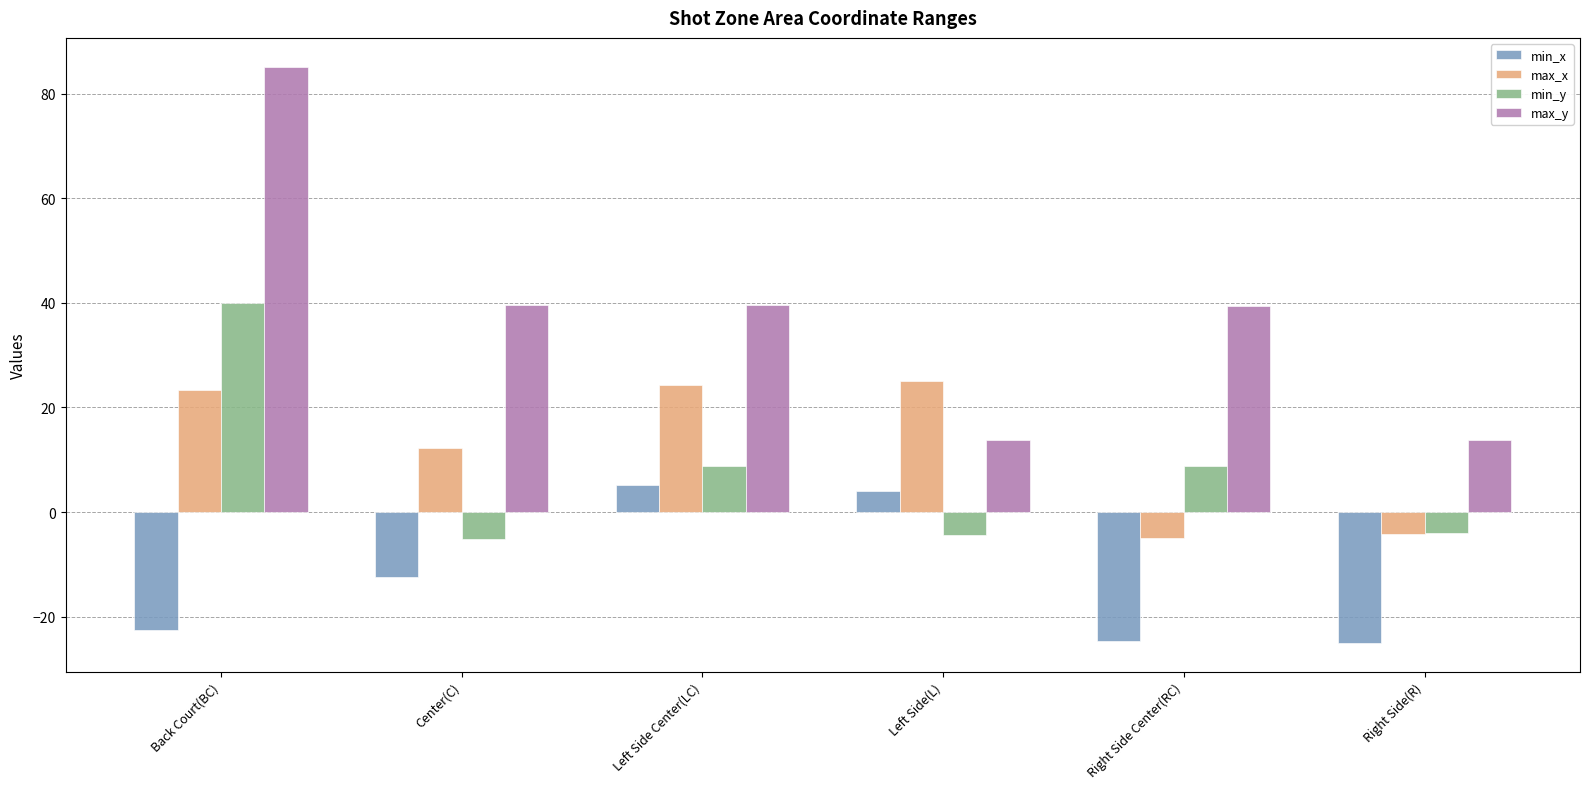

The value of max_x at Right Side Center(RC) is -5.0. True or false?

True